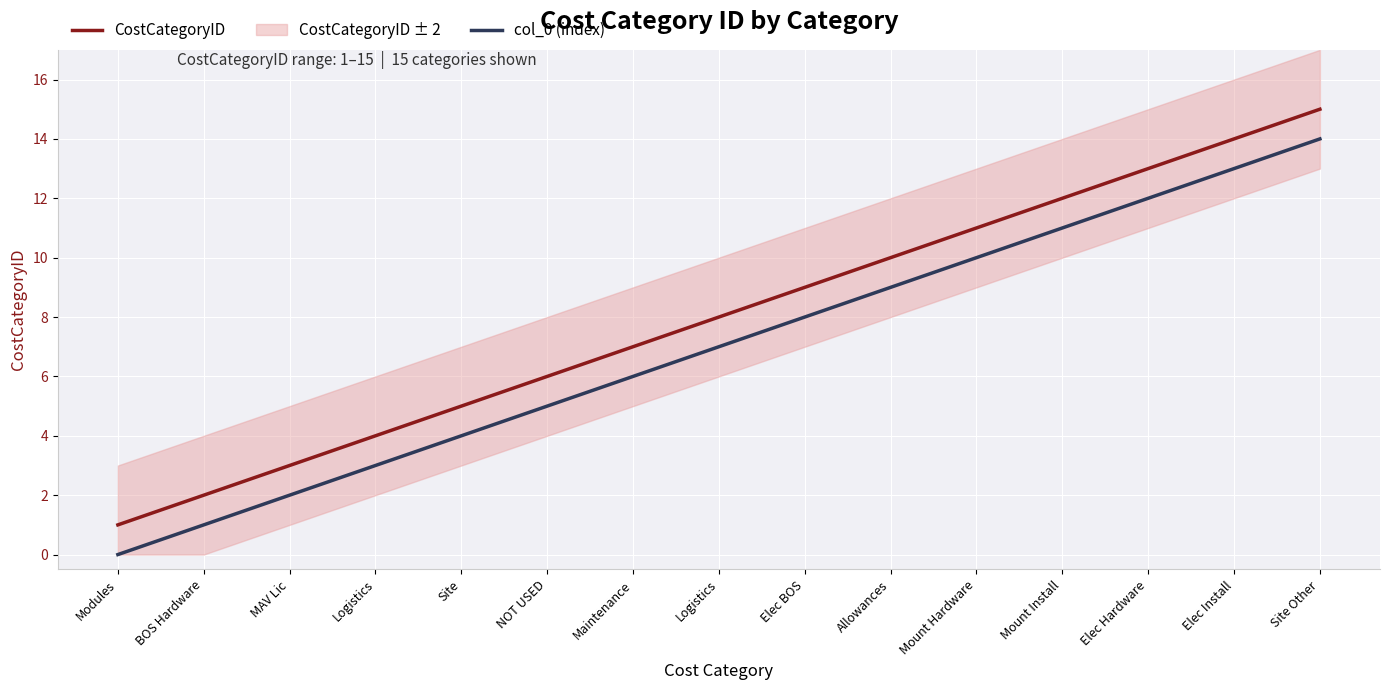

What is the difference between the maximum and second lowest values in the CostCategoryID series?

13